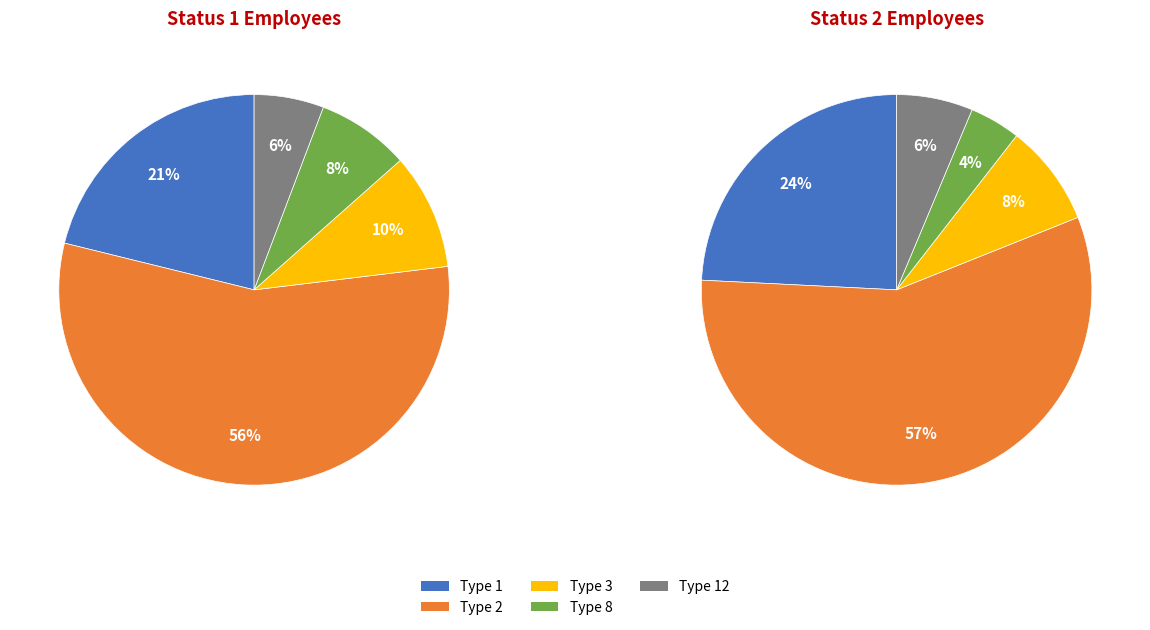

What portion of the pie excludes 1?

77.4%